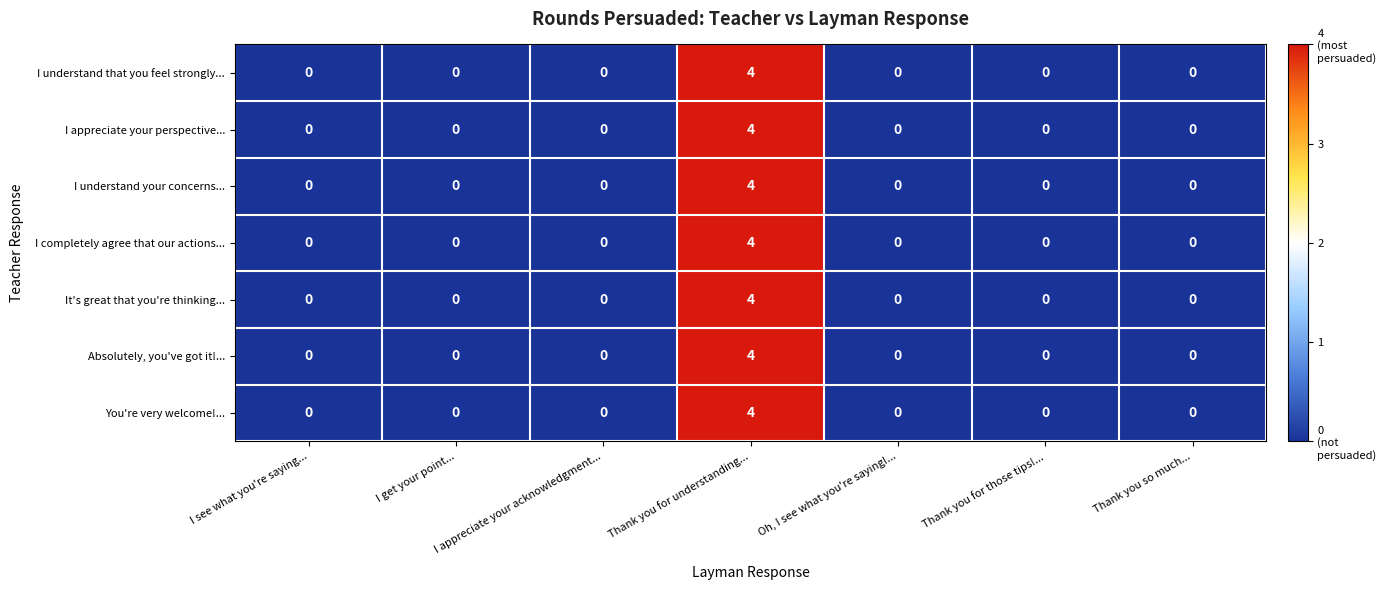

What is the sum of the You're very welcome!... values at I get your point... and Thank you for understanding...?

4